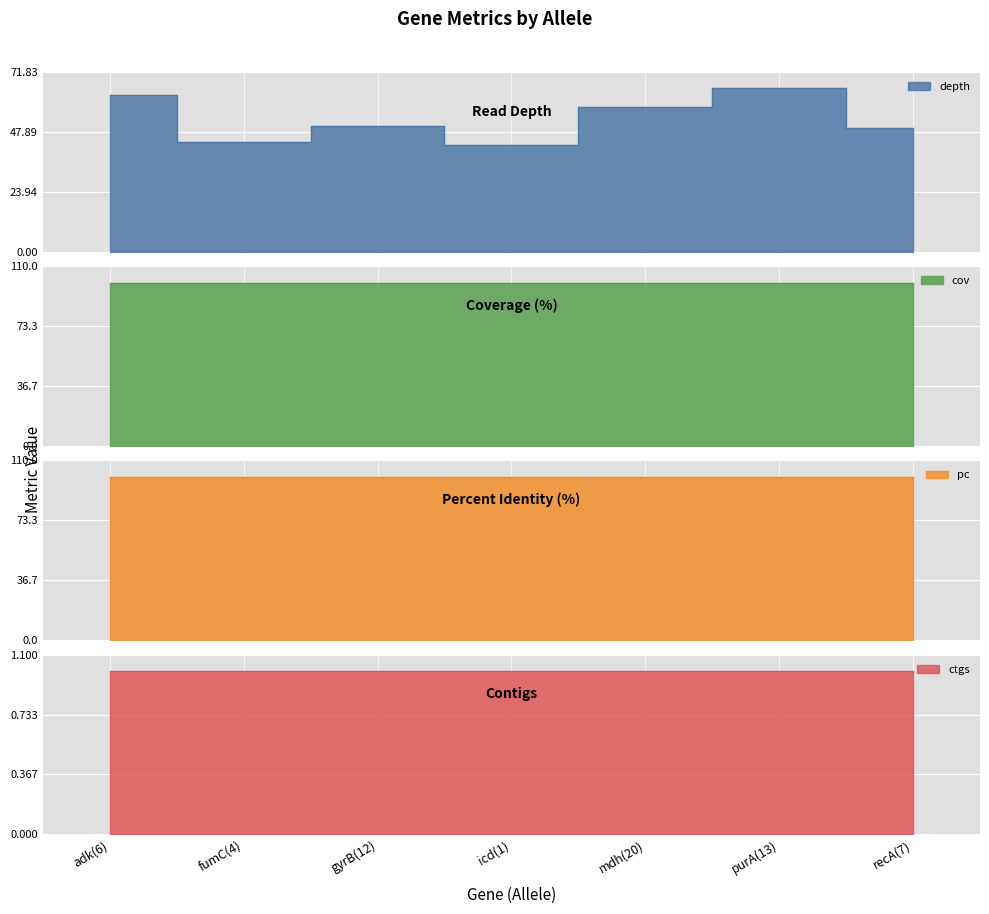

What is the value of the depth point at the 3rd from the left?

50.2